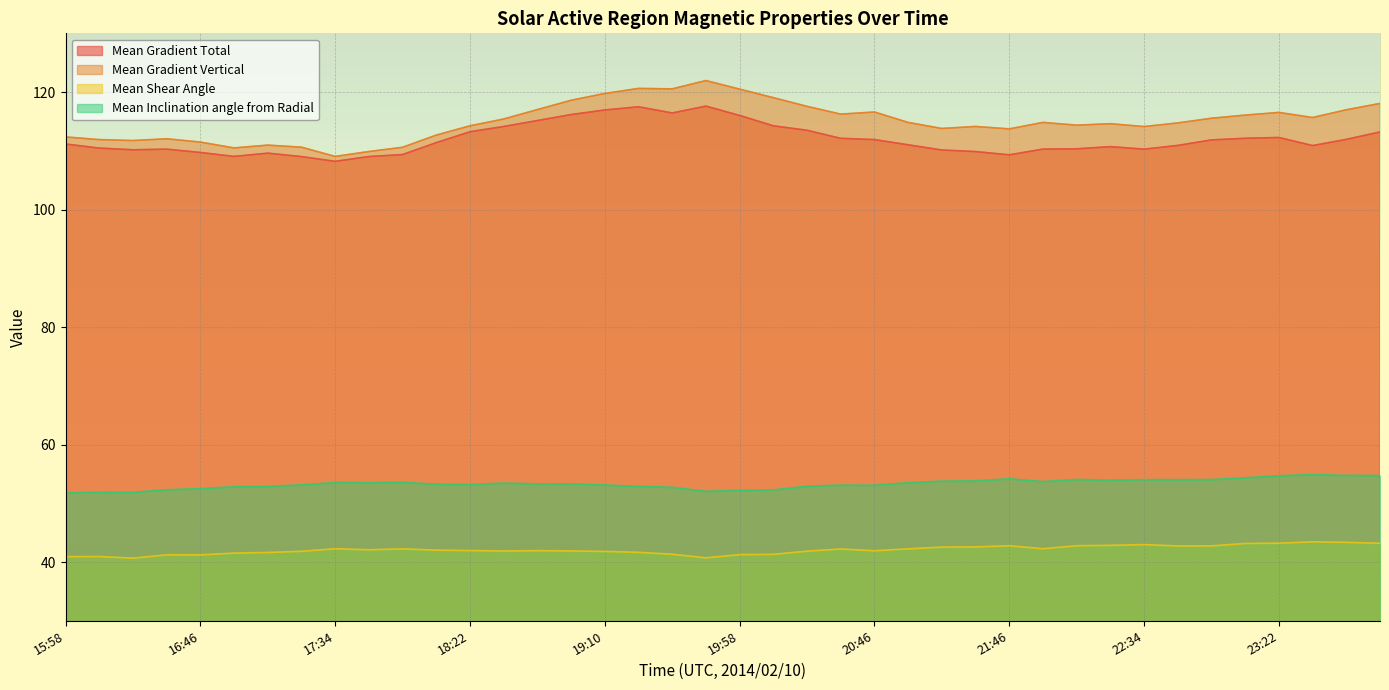

What is the difference between the Mean Inclination angle from Radial values at 21:46 and 19:10?

1.1